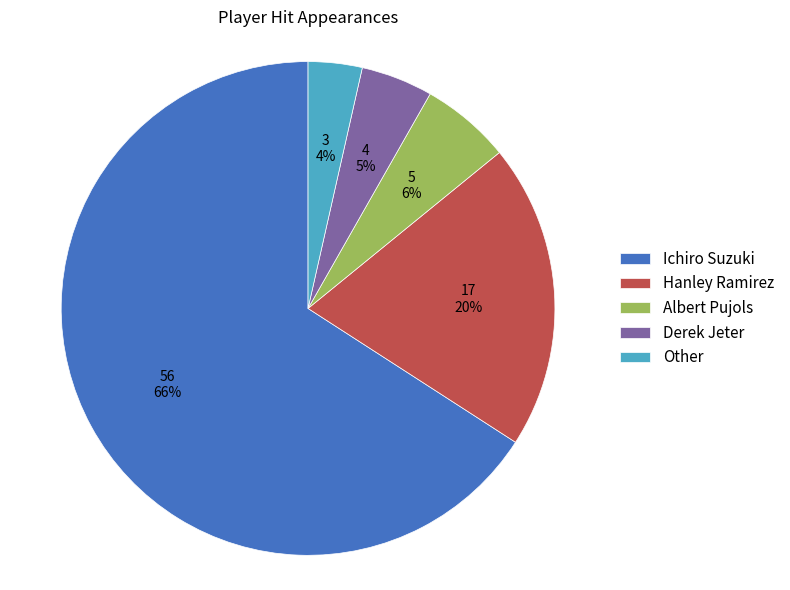

How many slices are in this pie chart?

5